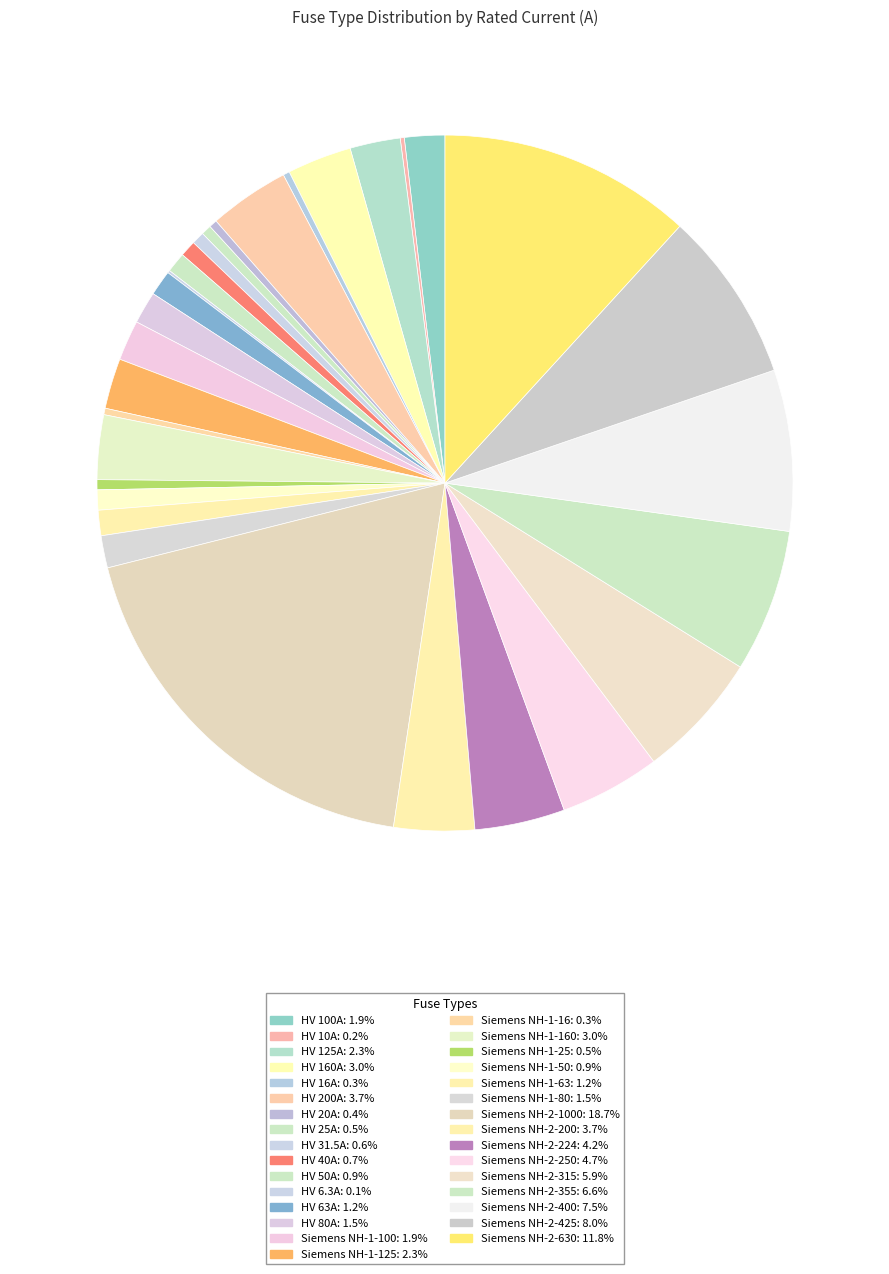

Which slice is the smallest?

HV 6.3A